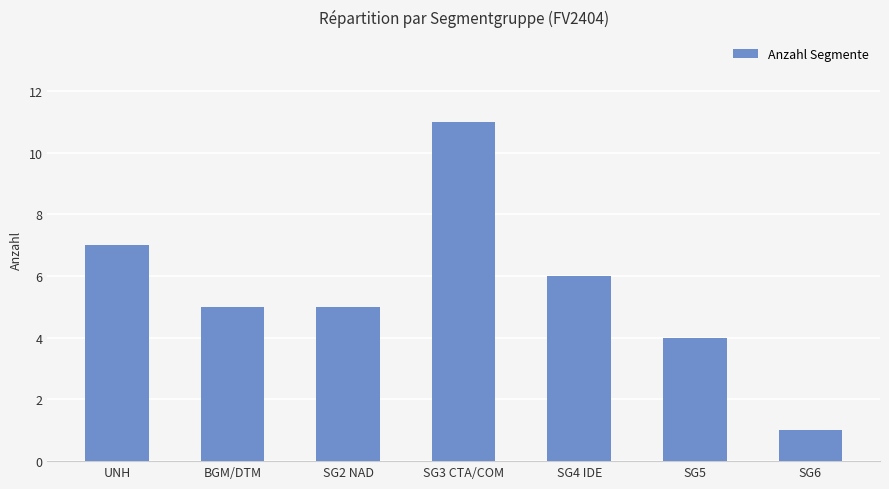

What is the sum of the values at SG3 CTA/COM and BGM/DTM?

16